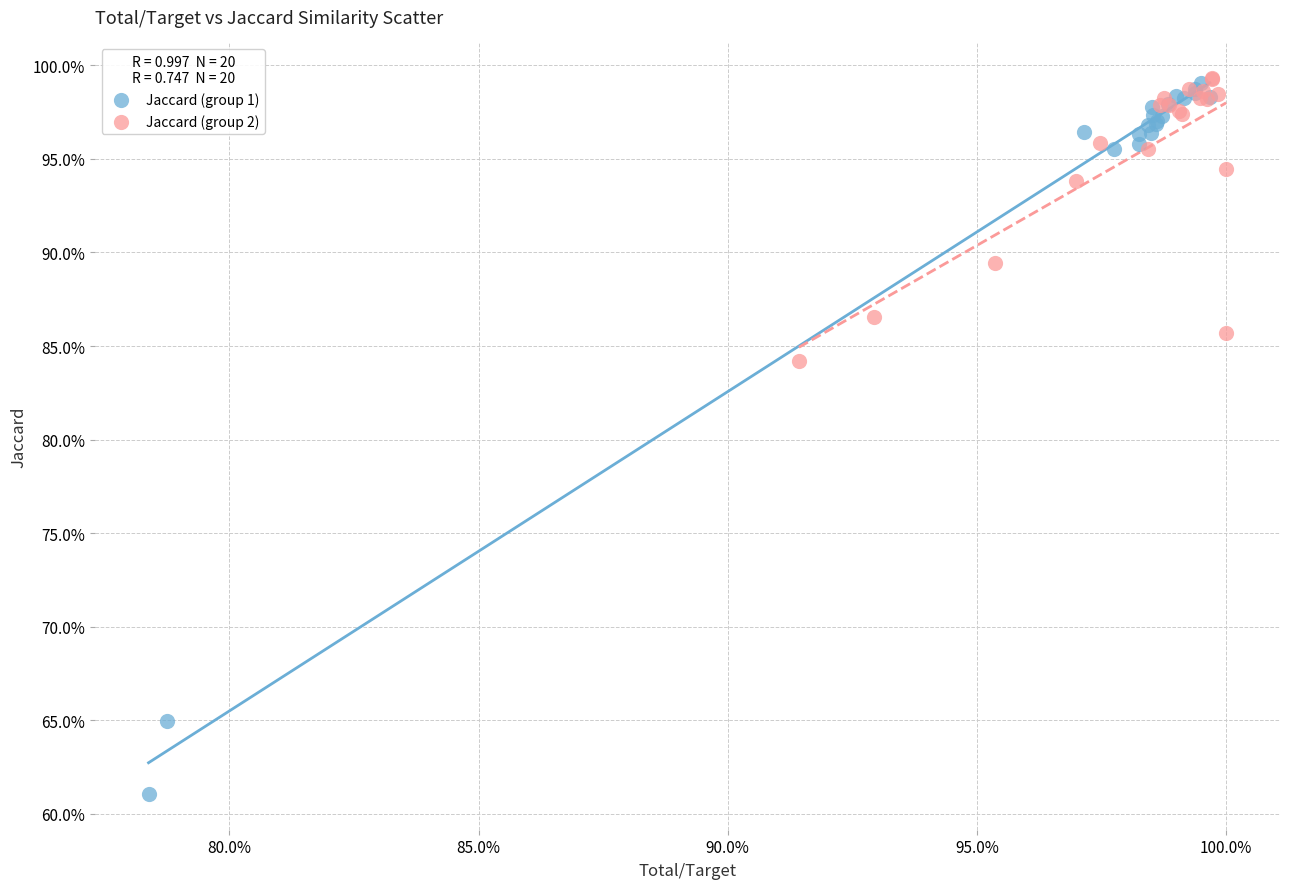

What are all the series names shown in the legend?

Jaccard (group 1), Jaccard (group 2)